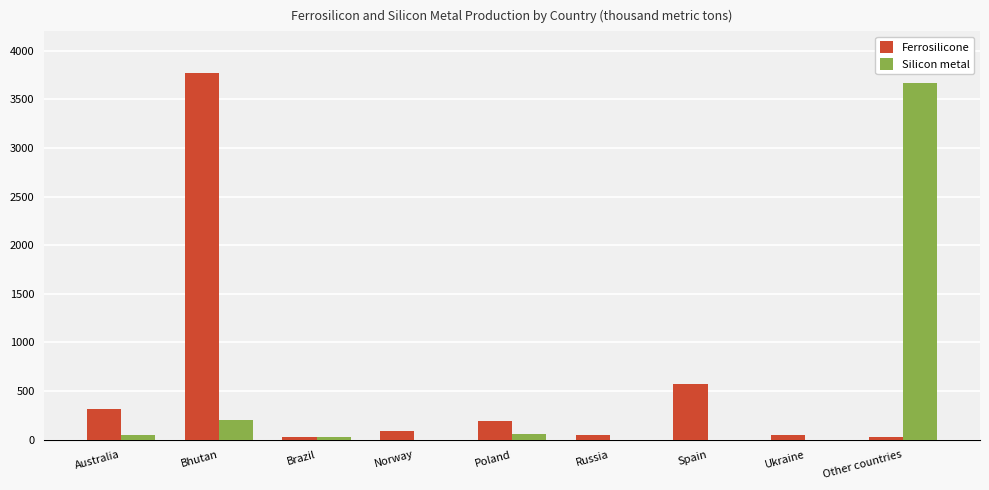

How many distinct data groups are displayed?

2